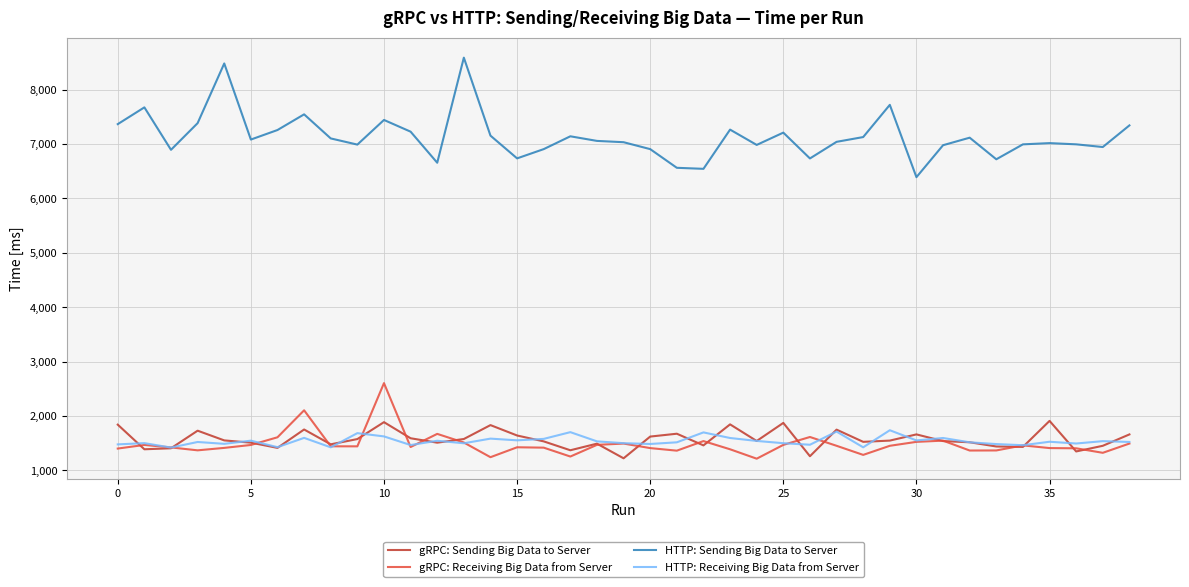

Which series has the largest range (max minus min)?

HTTP: Sending Big Data to Server